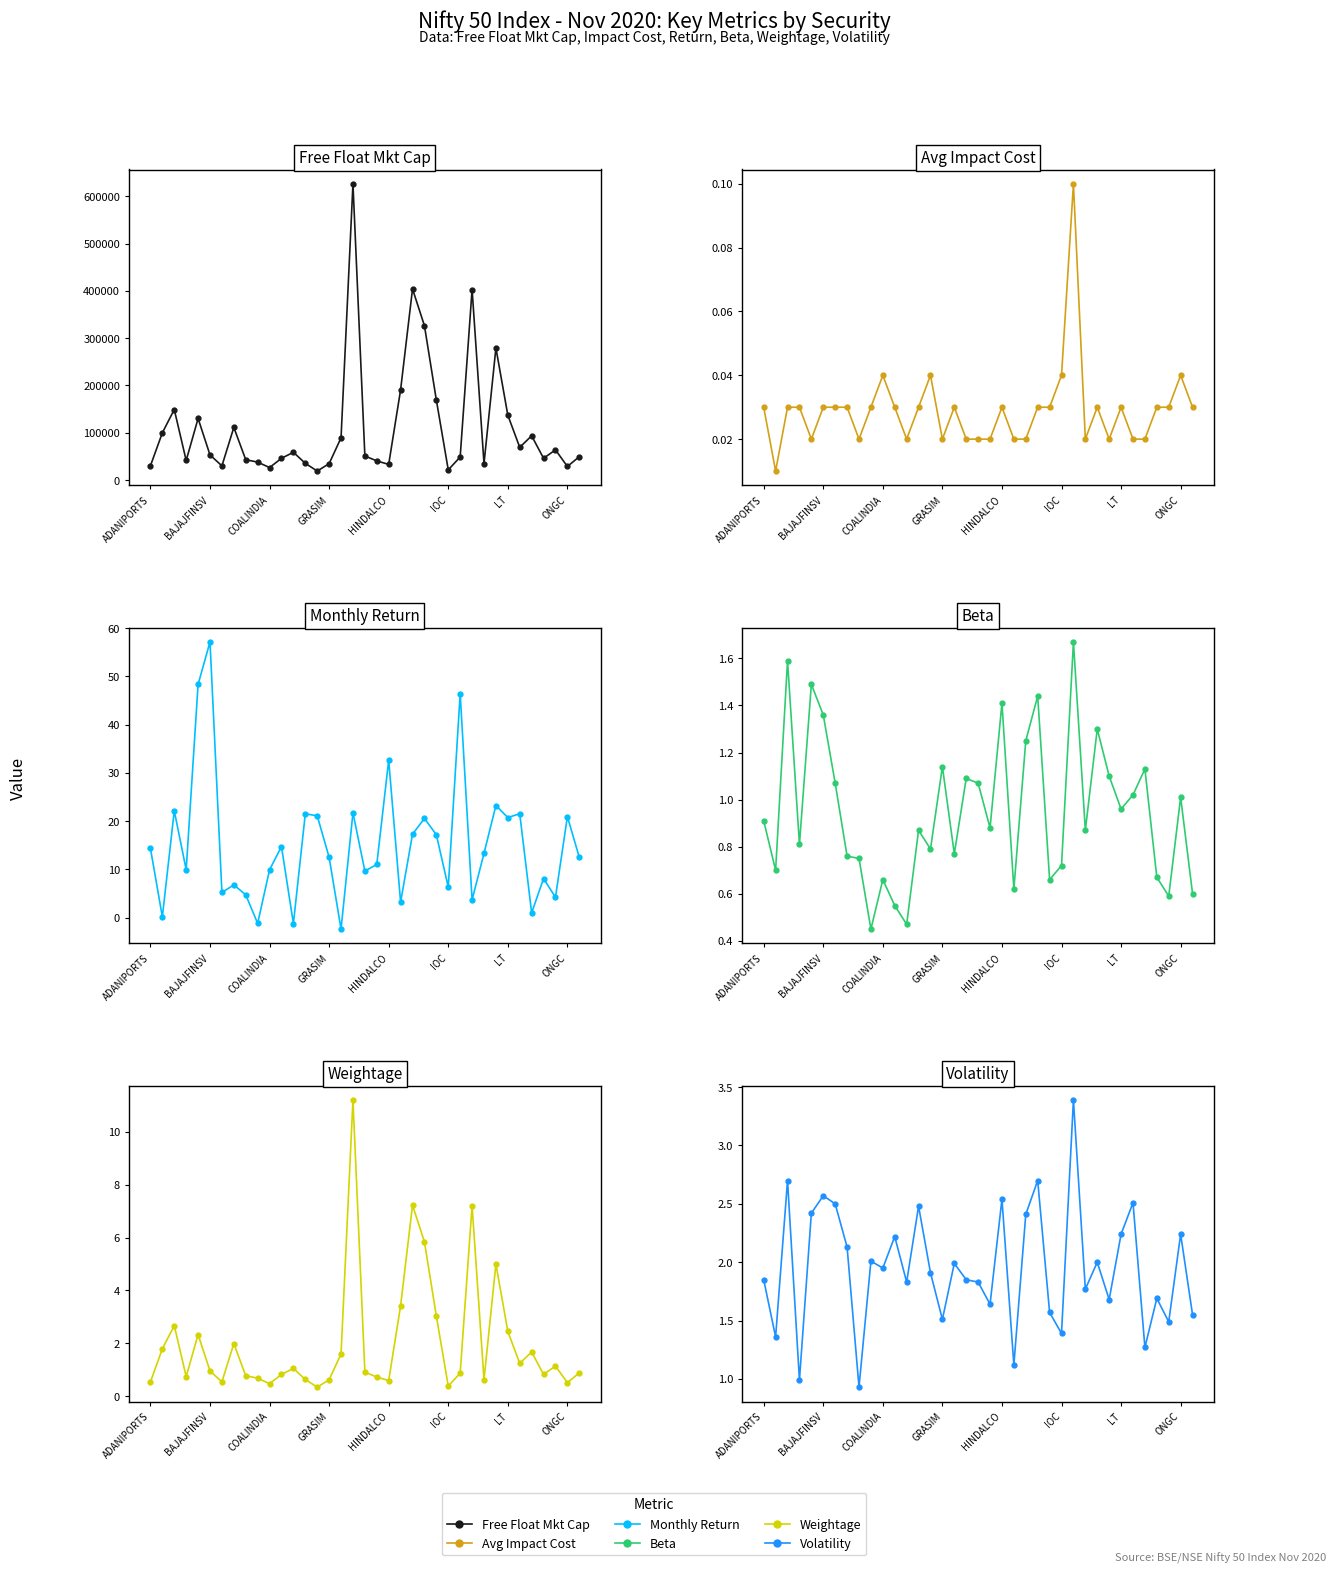

What is the difference between the highest and lowest values at 33?

45913.7